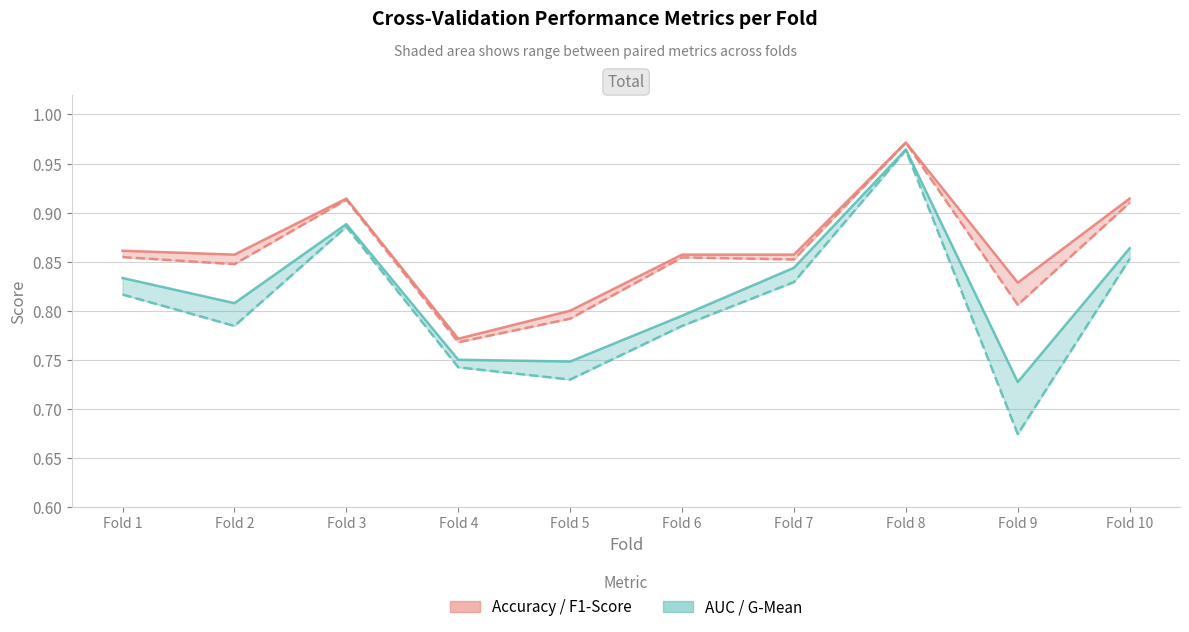

The value of accuracy at Fold 9 is 0.4. True or false?

False